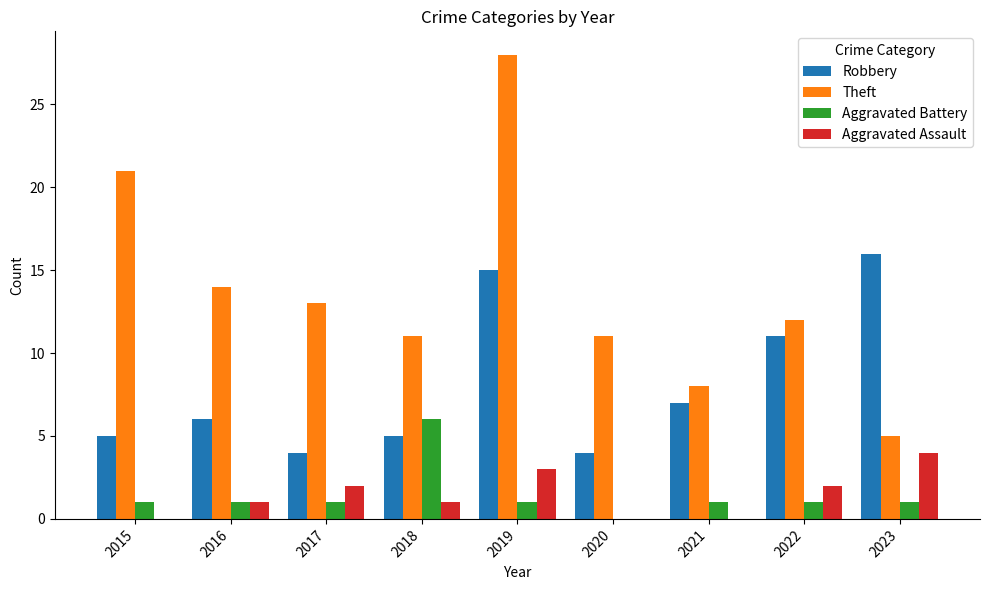

Which series has the largest total across all categories?

Theft